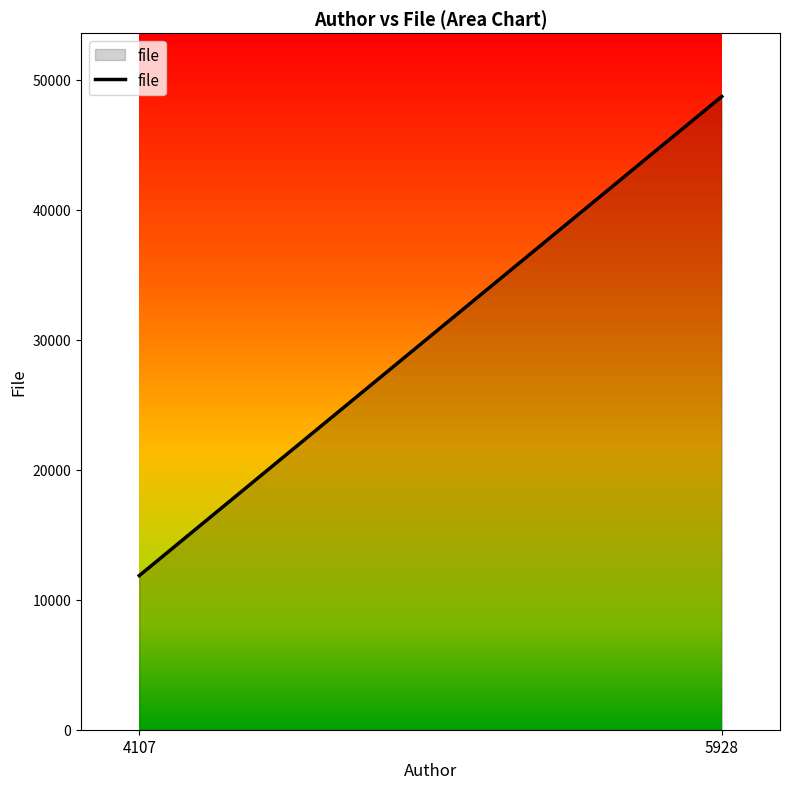

True or false: the data shows 11856 at 4107.

True